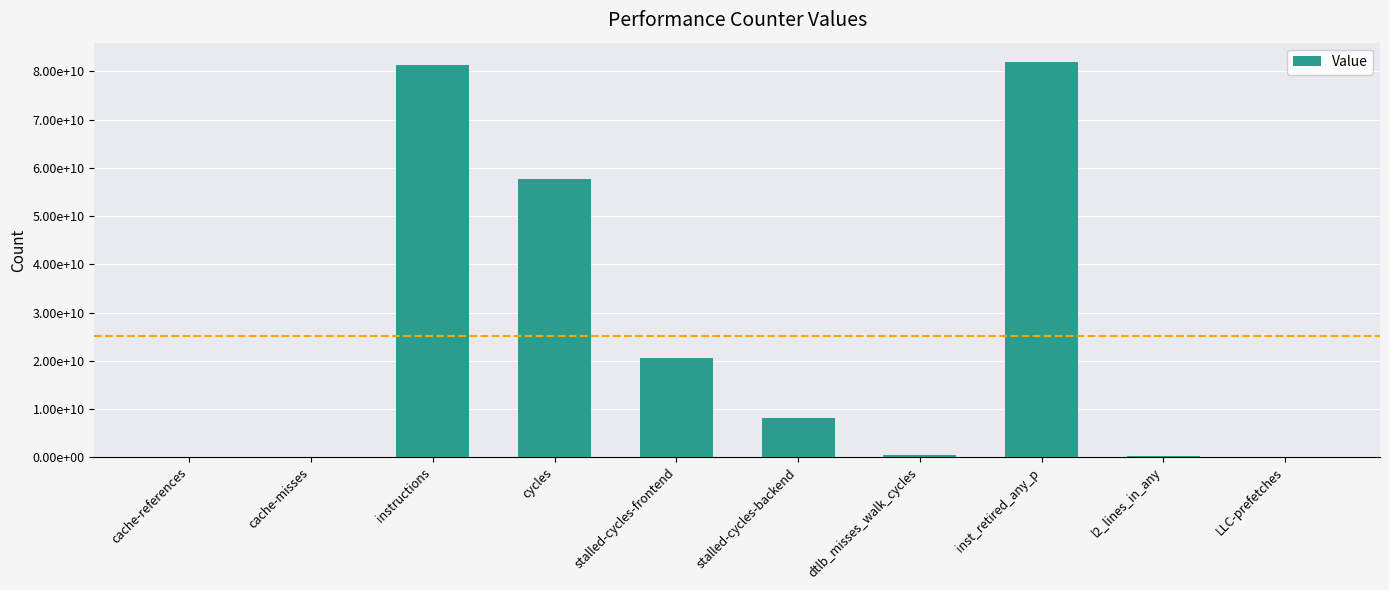

What is the sum of the values at stalled-cycles-frontend and cycles?

78189879418